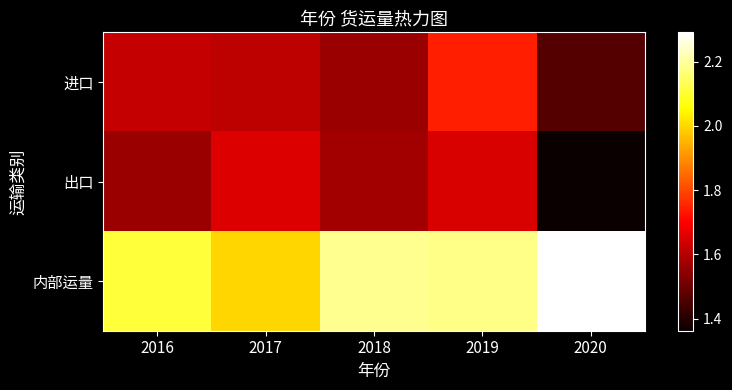

What is the total value across all series at 2017?

526644074.9